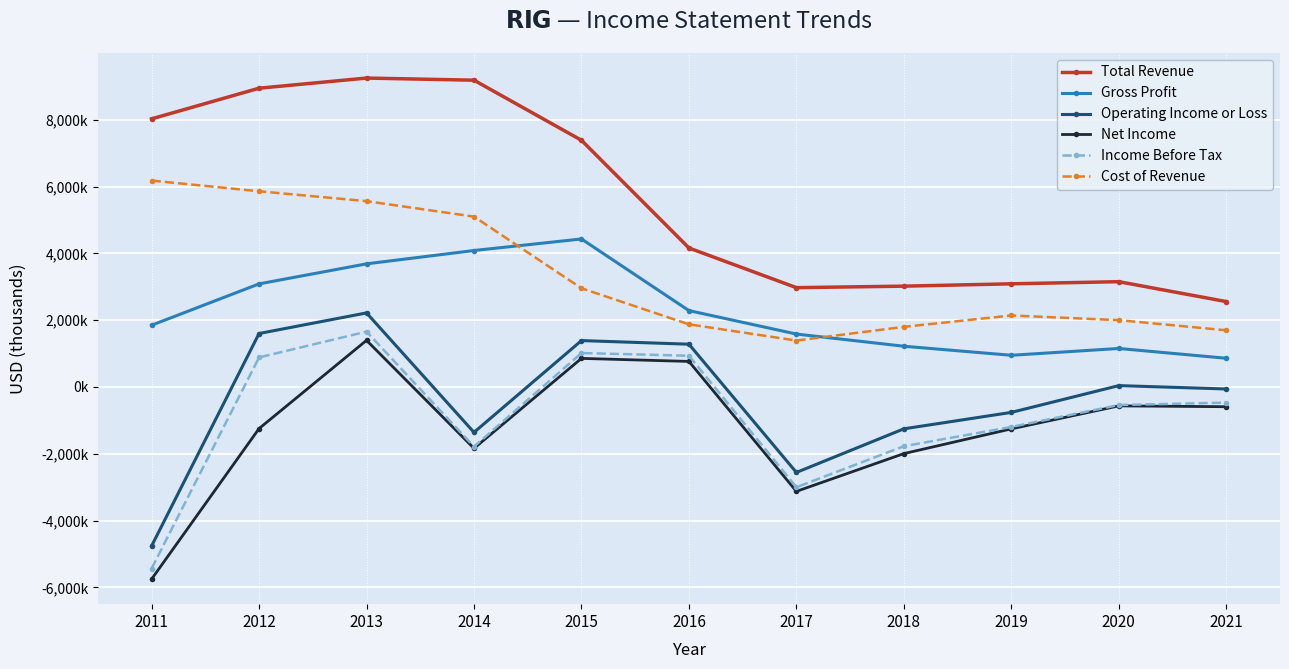

In Cost of Revenue, how many points are higher than both neighbors (excluding endpoints)?

1